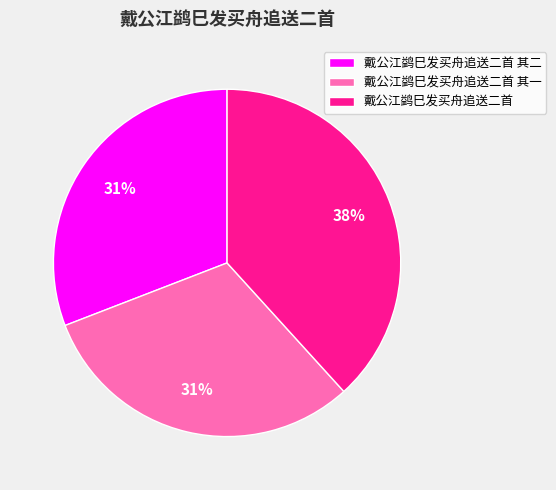

The 戴公江鹢巳发买舟追送二首 slice represents 27% of the pie. True or false?

False